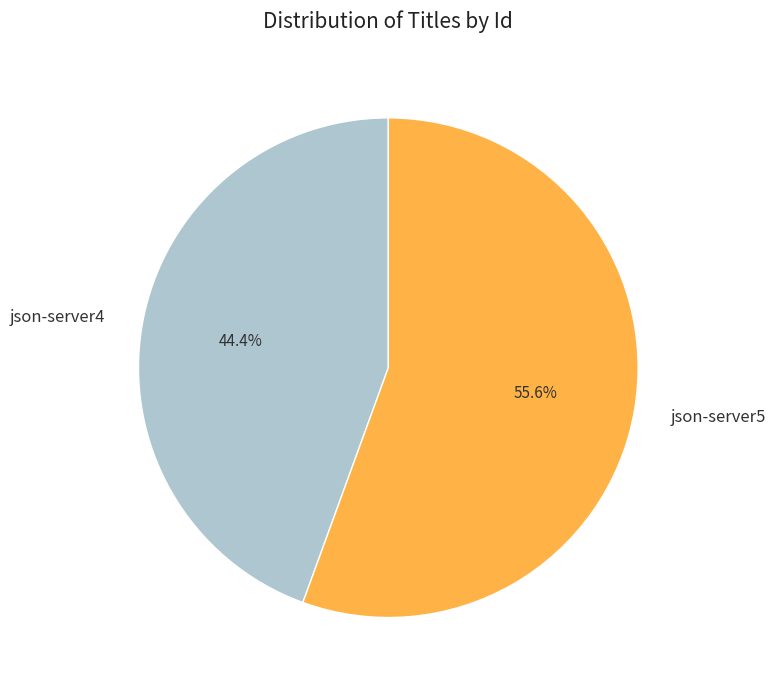

Which category has the biggest portion of the pie?

json-server5